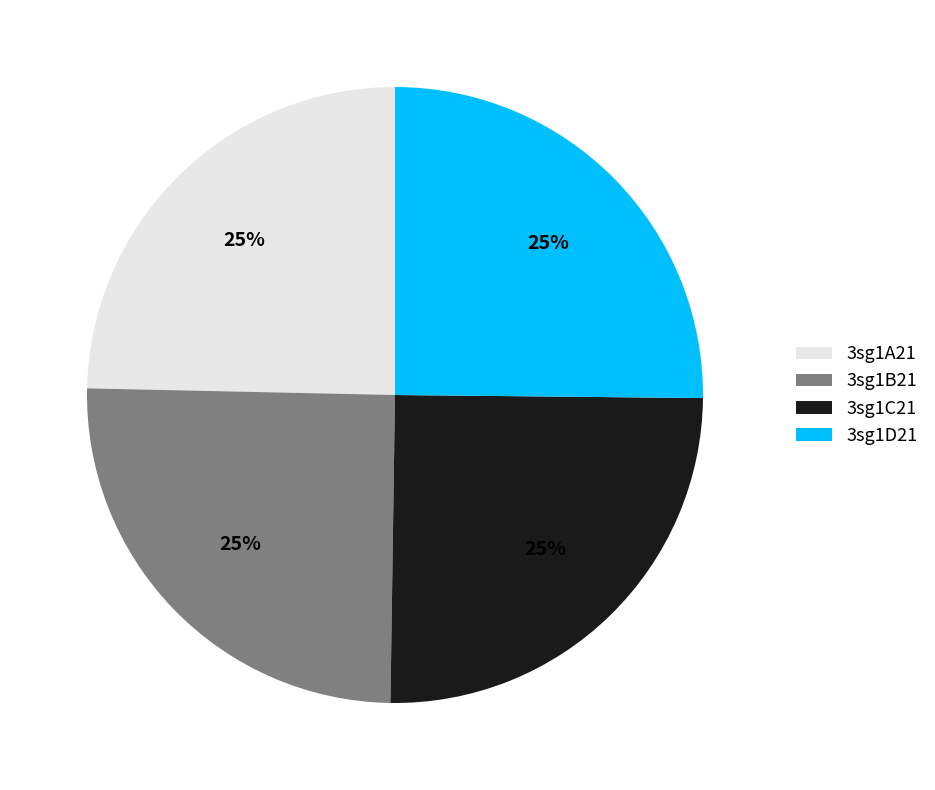

Is 3sg1D21 the majority of the pie?

No